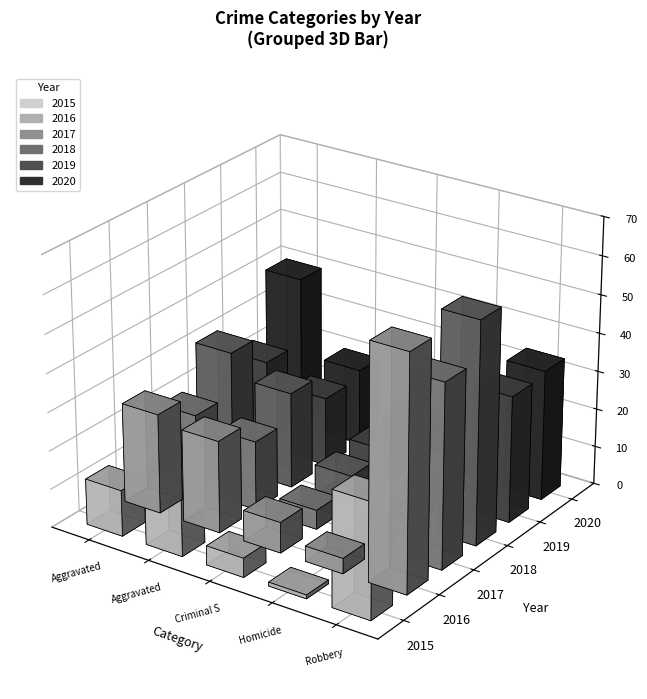

Which series has the largest total across all categories?

2016